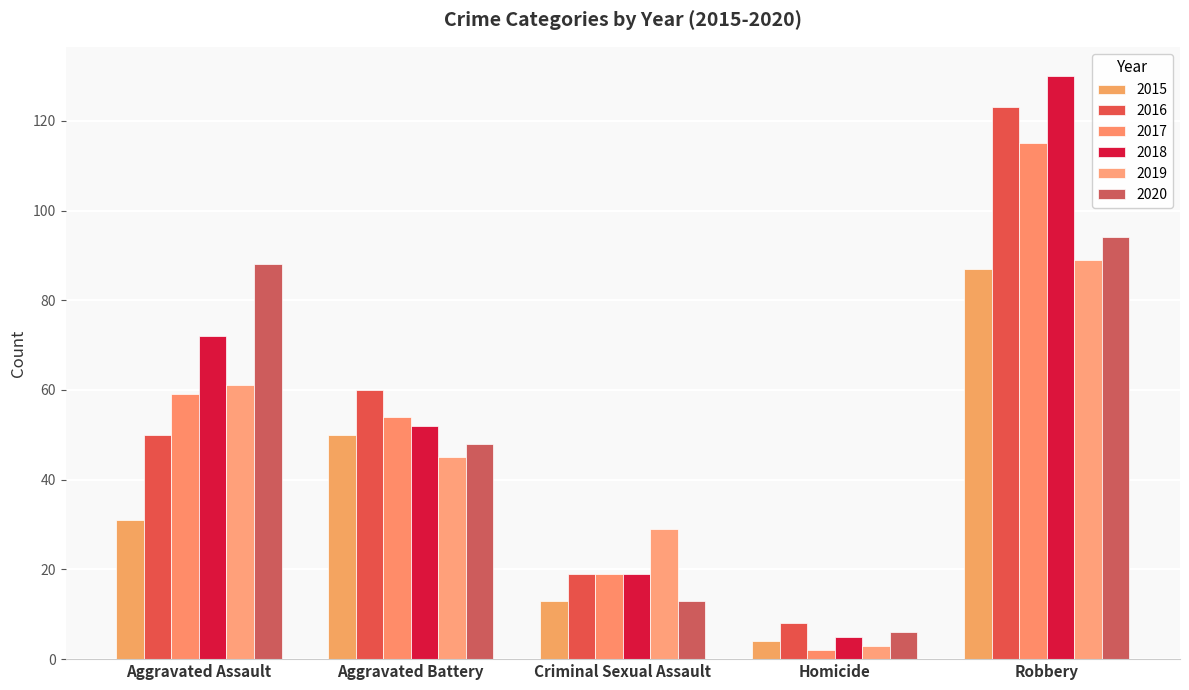

At which label is 2015 closest to 45?

Aggravated Battery